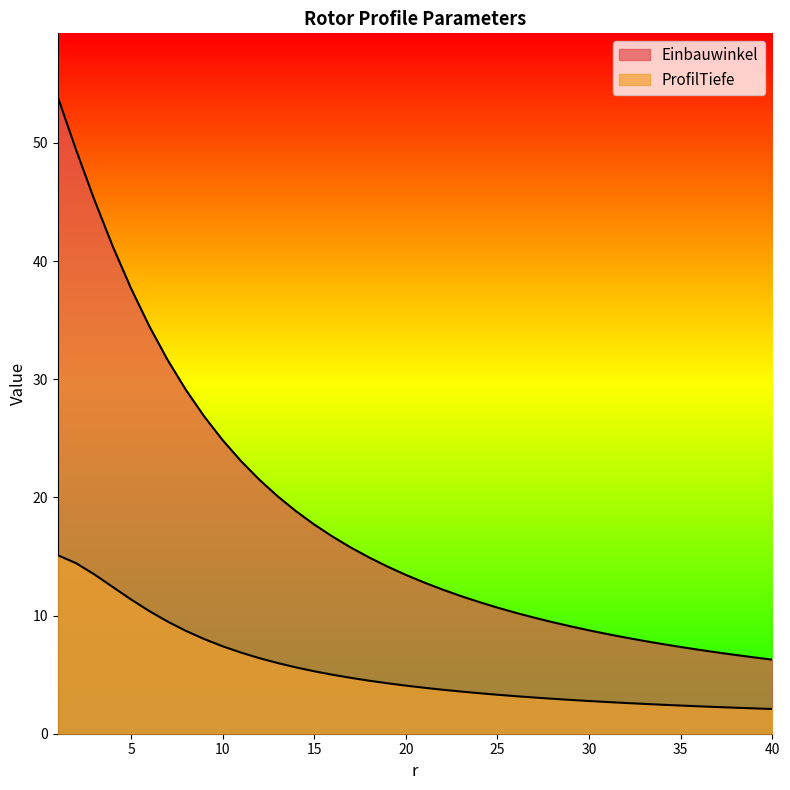

Count the number of data series in this chart.

2